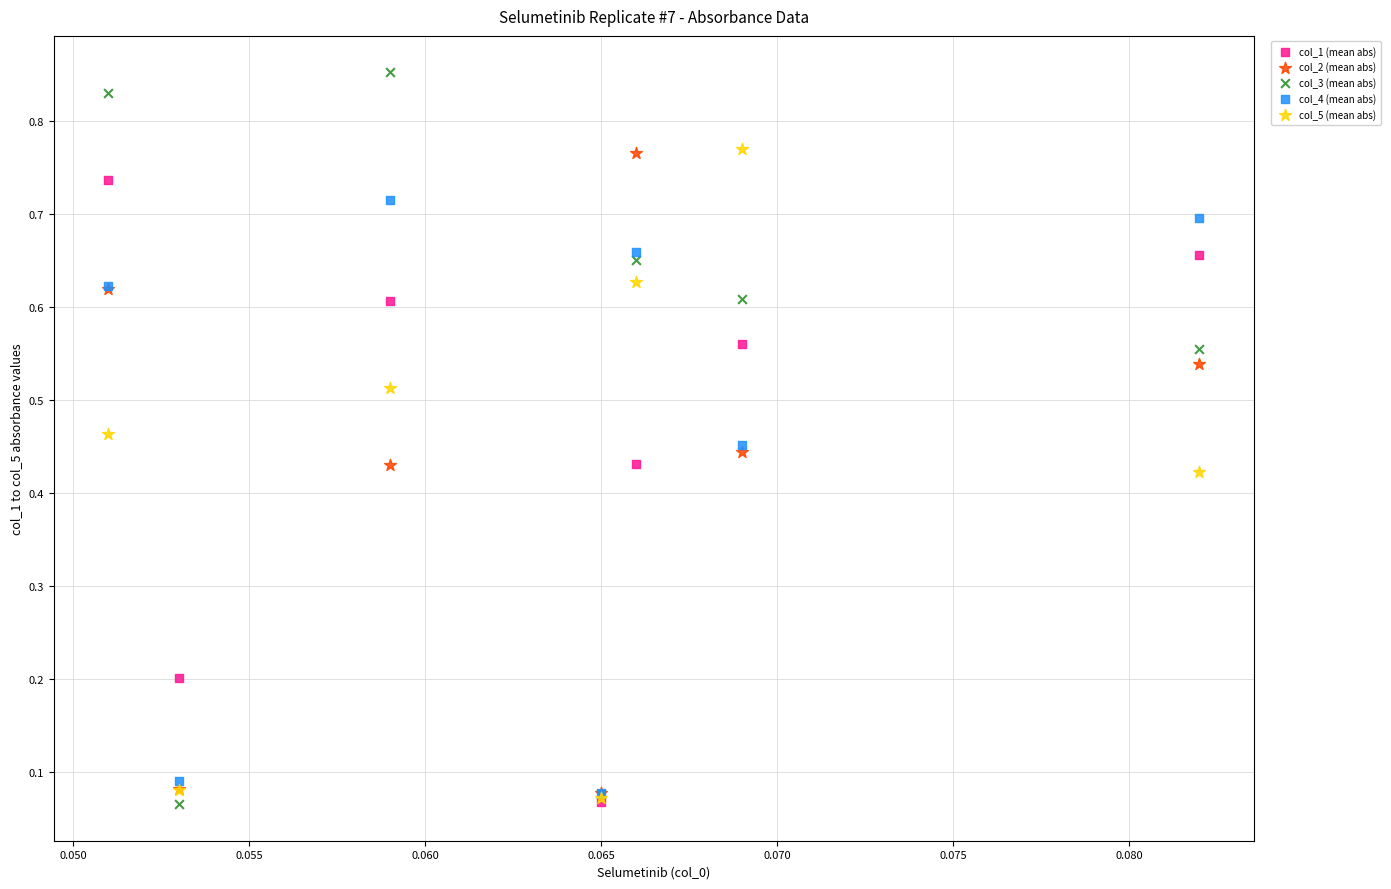

What are all the series names shown in the legend?

col_1 (mean abs), col_2 (mean abs), col_3 (mean abs), col_4 (mean abs), col_5 (mean abs)